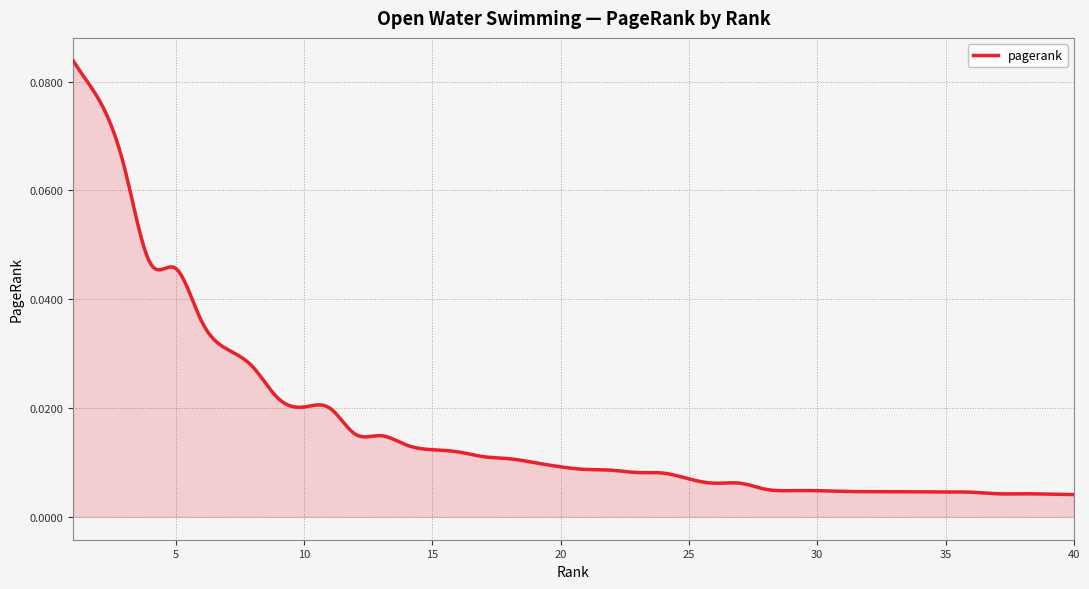

Does the chart display data point markers on the line(s)?

No